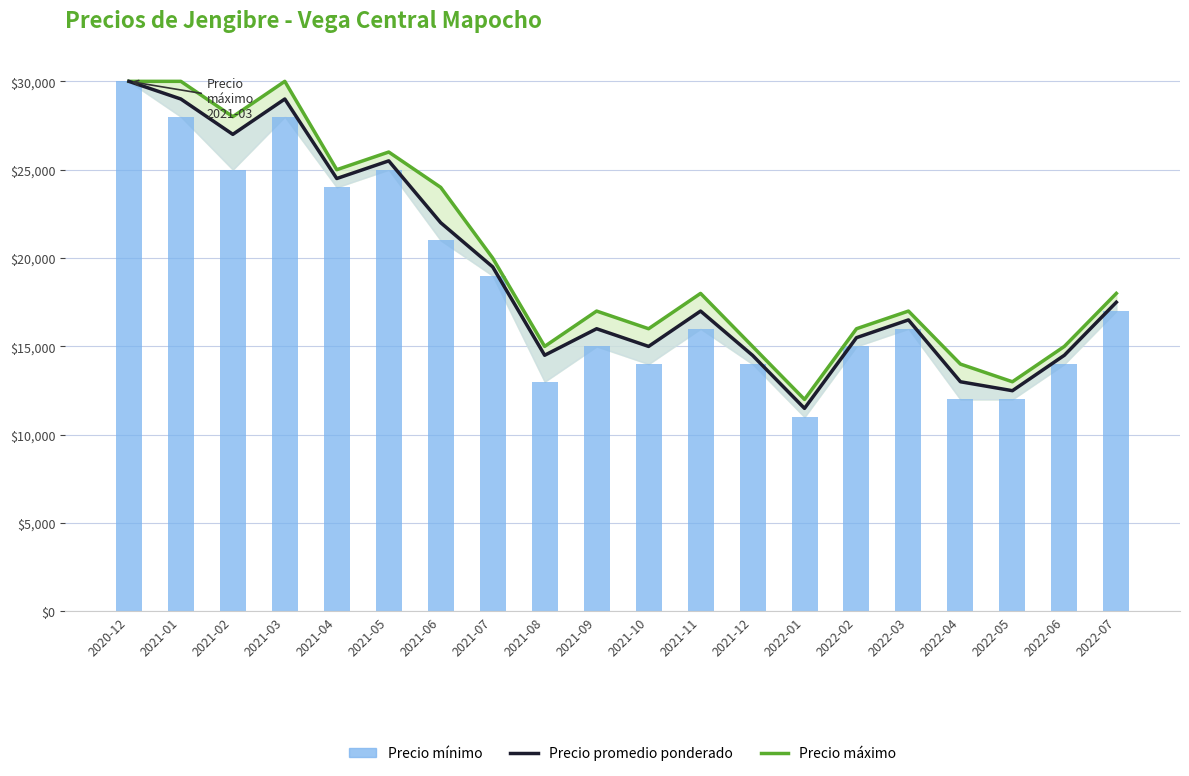

What is the lowest value of the Precio mínimo series?

11000